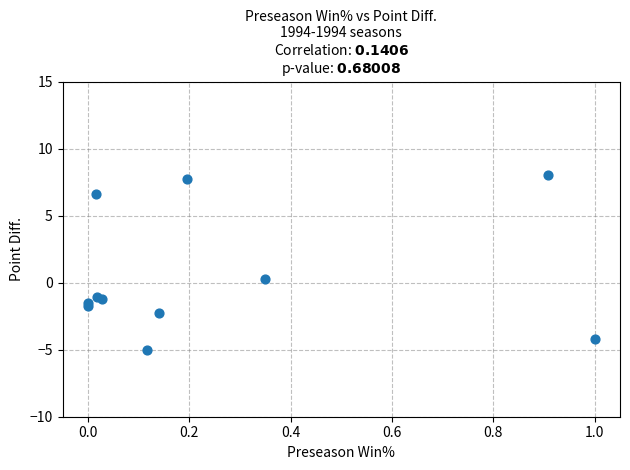

What is the range of X values (max minus min)?

1.0